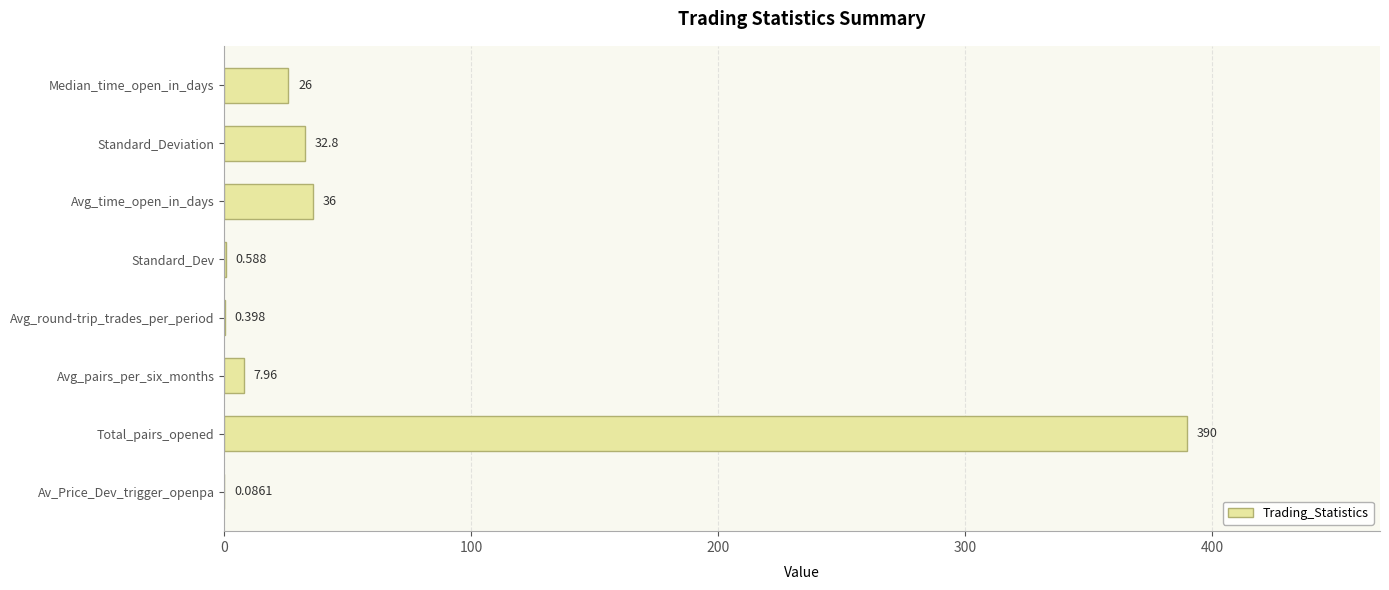

How many distinct data groups are displayed?

1